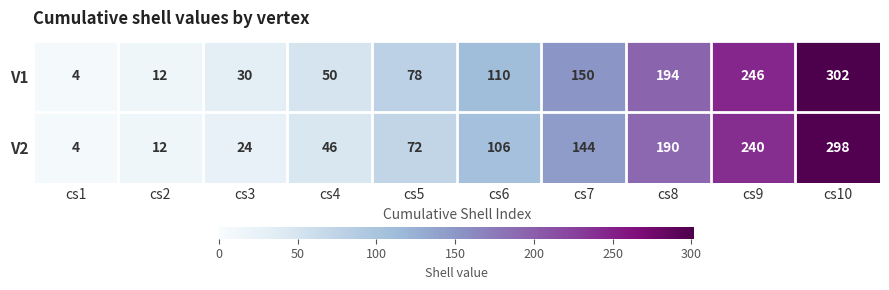

Which series has the widest spread of values?

V1